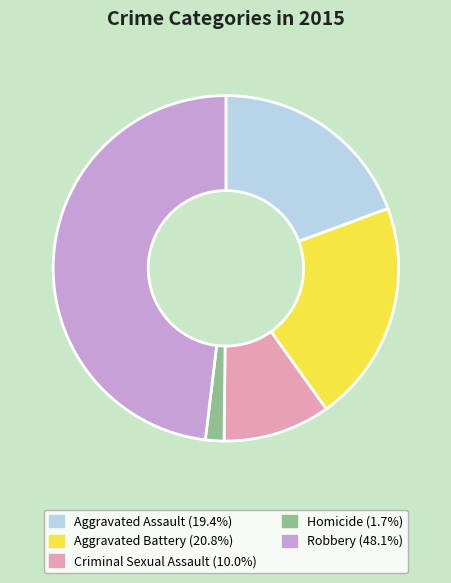

Count the number of slices in the pie.

5